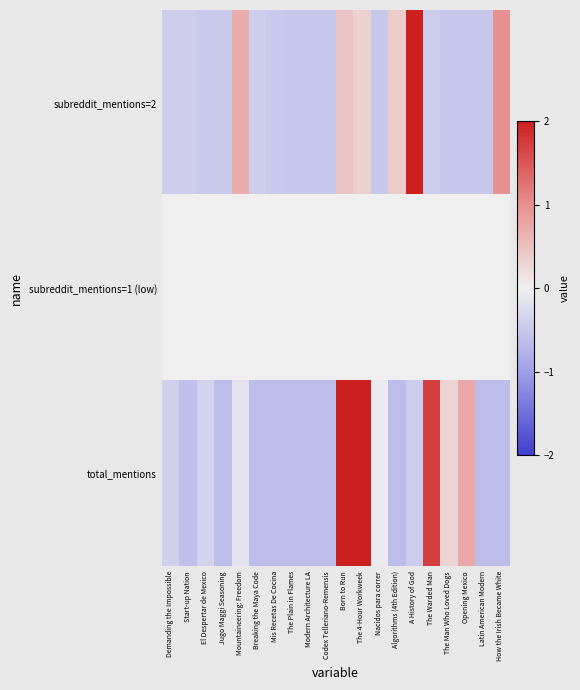

Which series changed the most between The Plain in Flames and The 4-Hour Workweek?

total_mentions